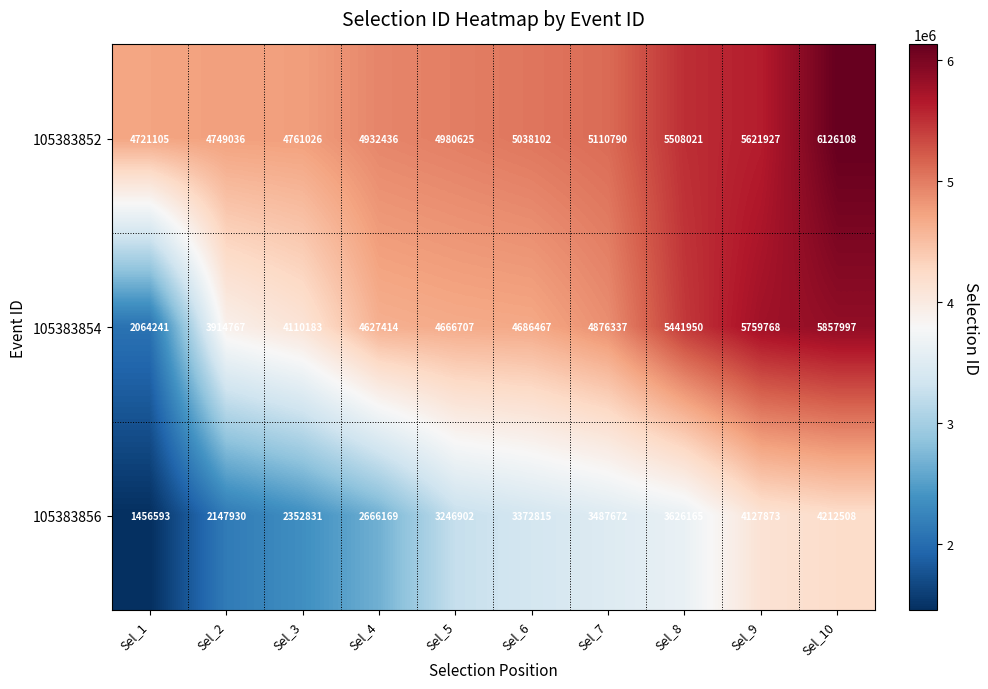

The value of 105383852 at Sel_1 is 7749244. True or false?

False